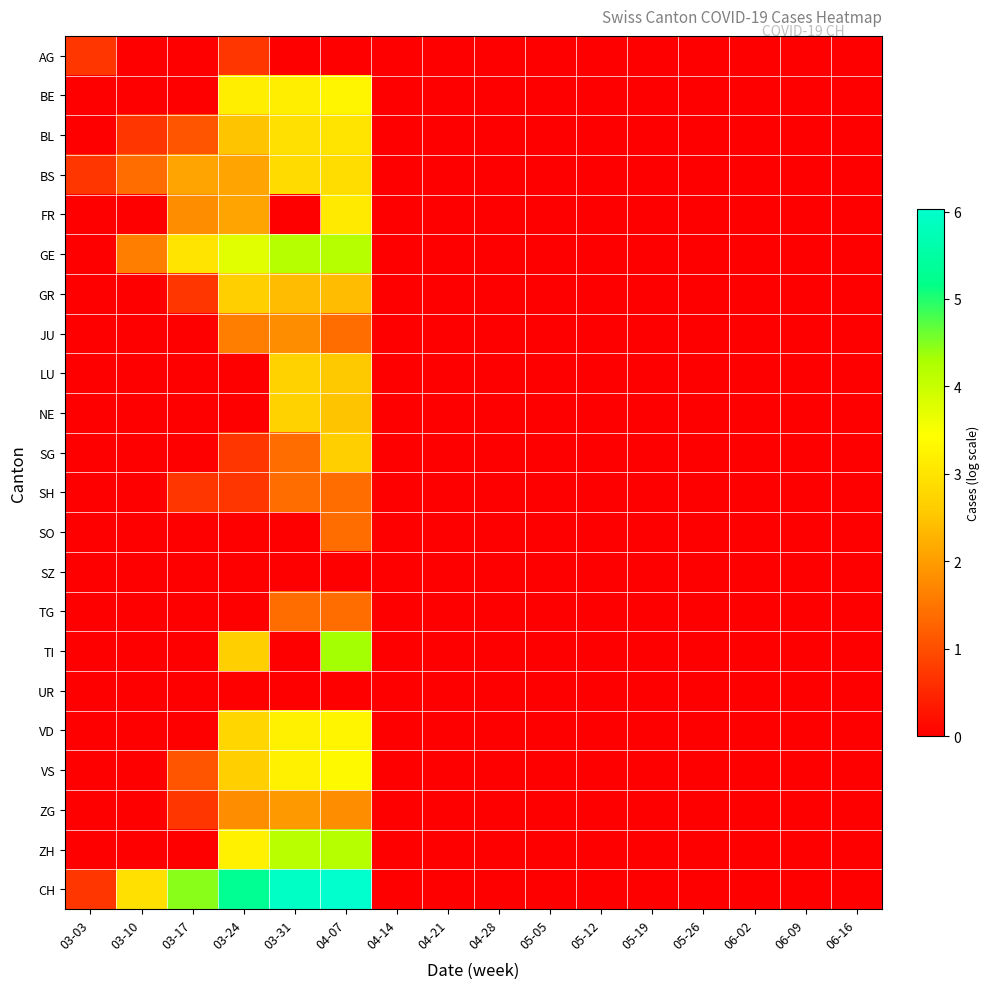

Which label corresponds to the largest value in the chart?

04-07